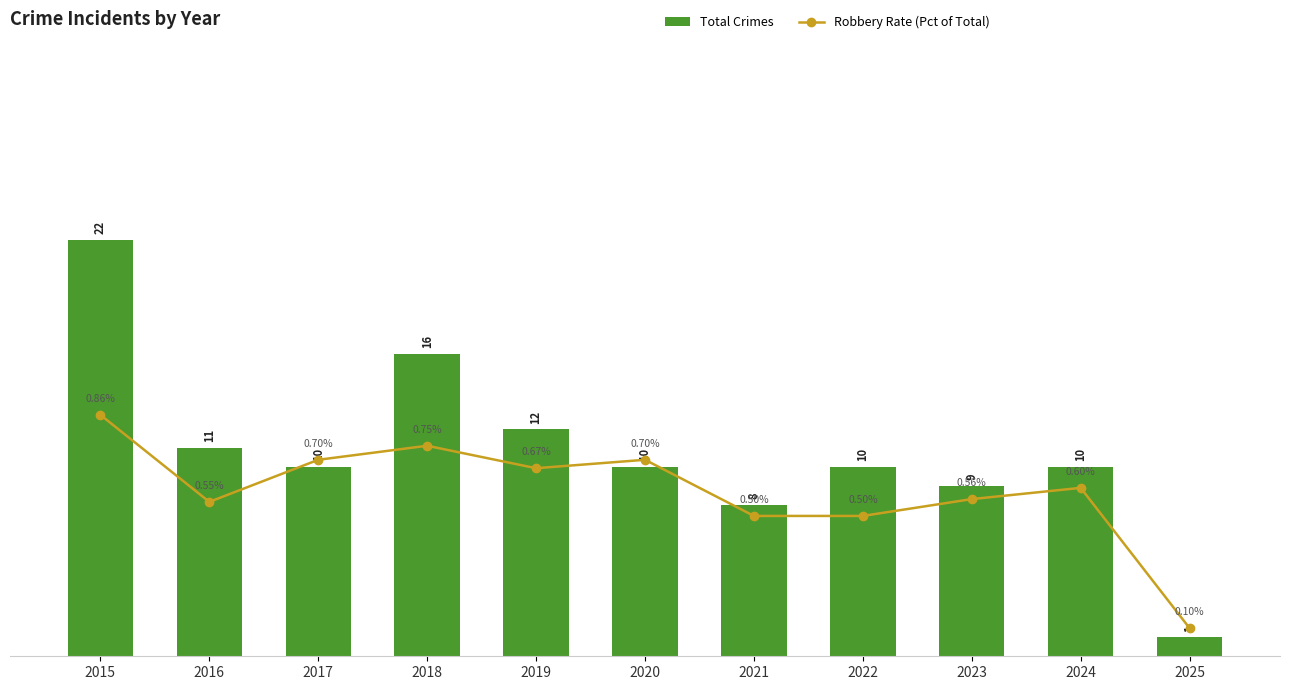

What is the value of the Total Crimes bar at the 11th from the left?

1.0